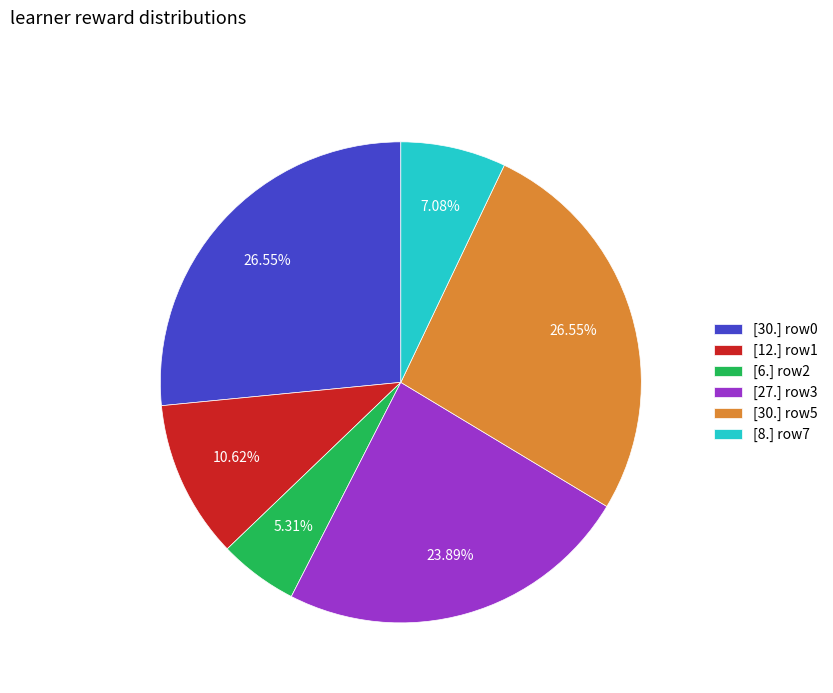

Which slice is the smallest?

[6.] row2